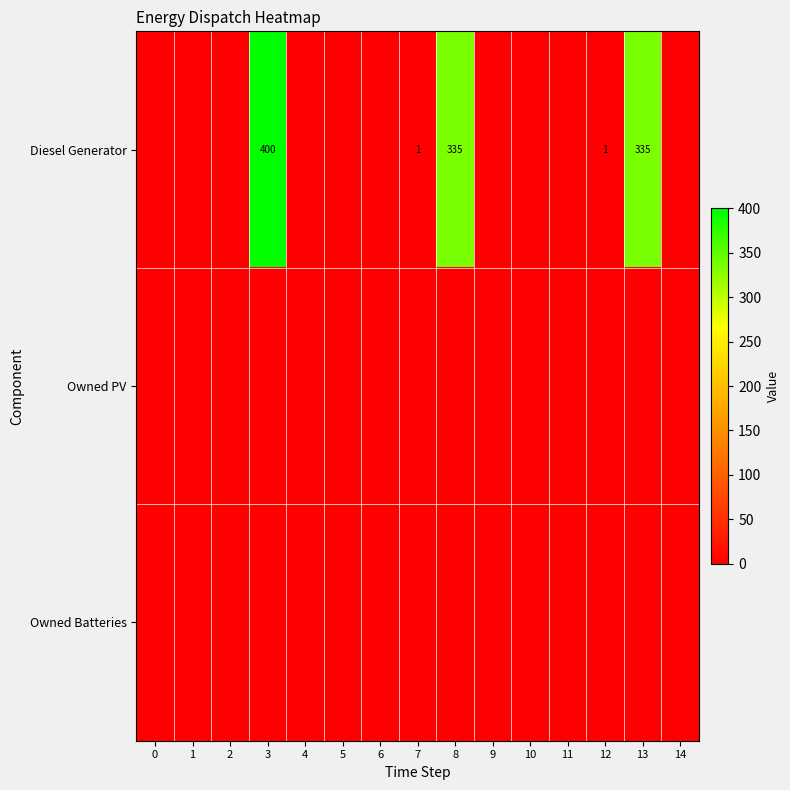

Is it true that Diesel Generator equals 233 at 10?

False